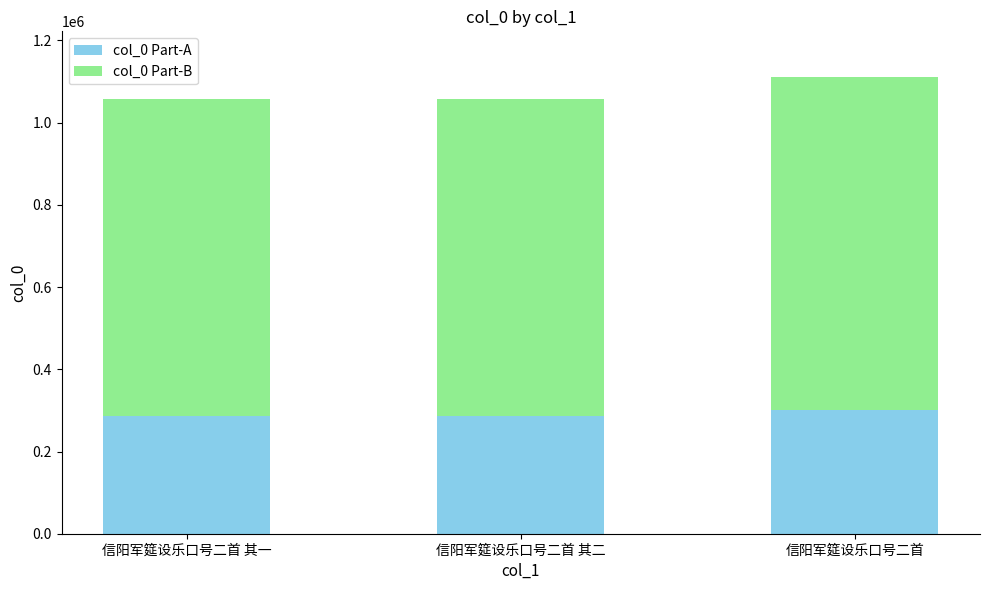

What is the average value of the col_0 Part-A series?

290286.0